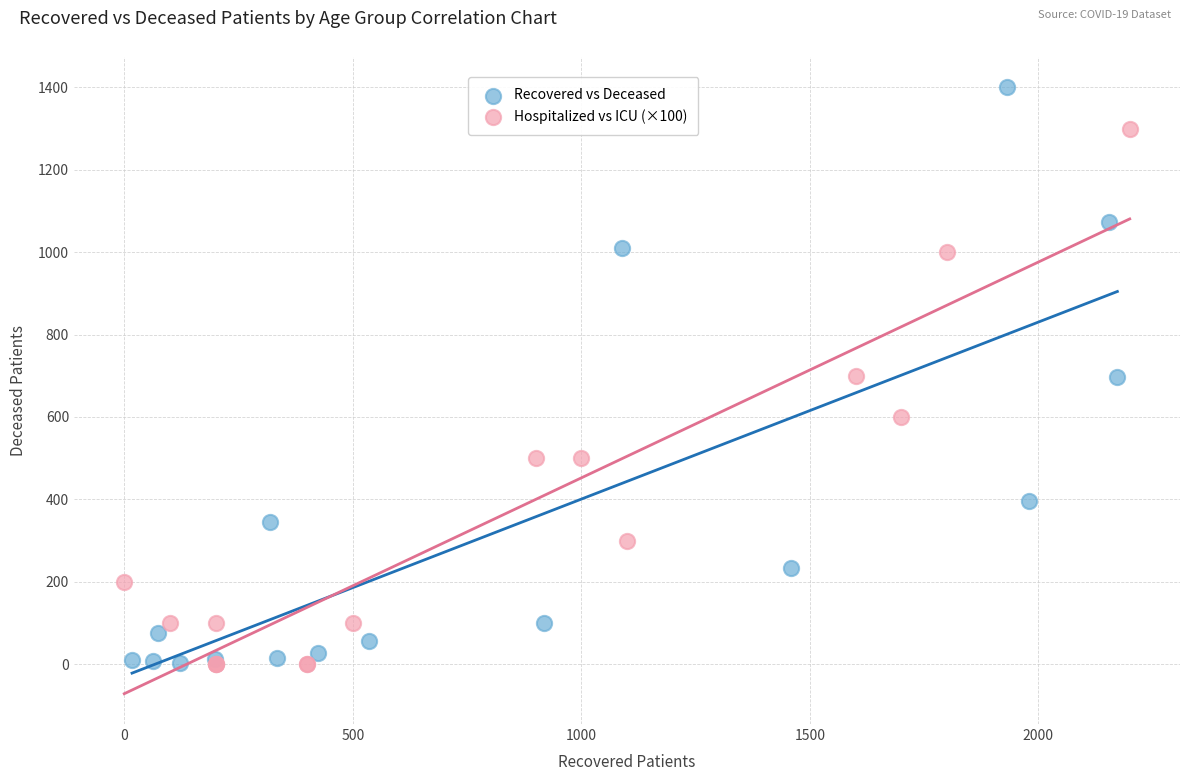

Which series reaches the maximum Y coordinate?

Recovered vs Deceased